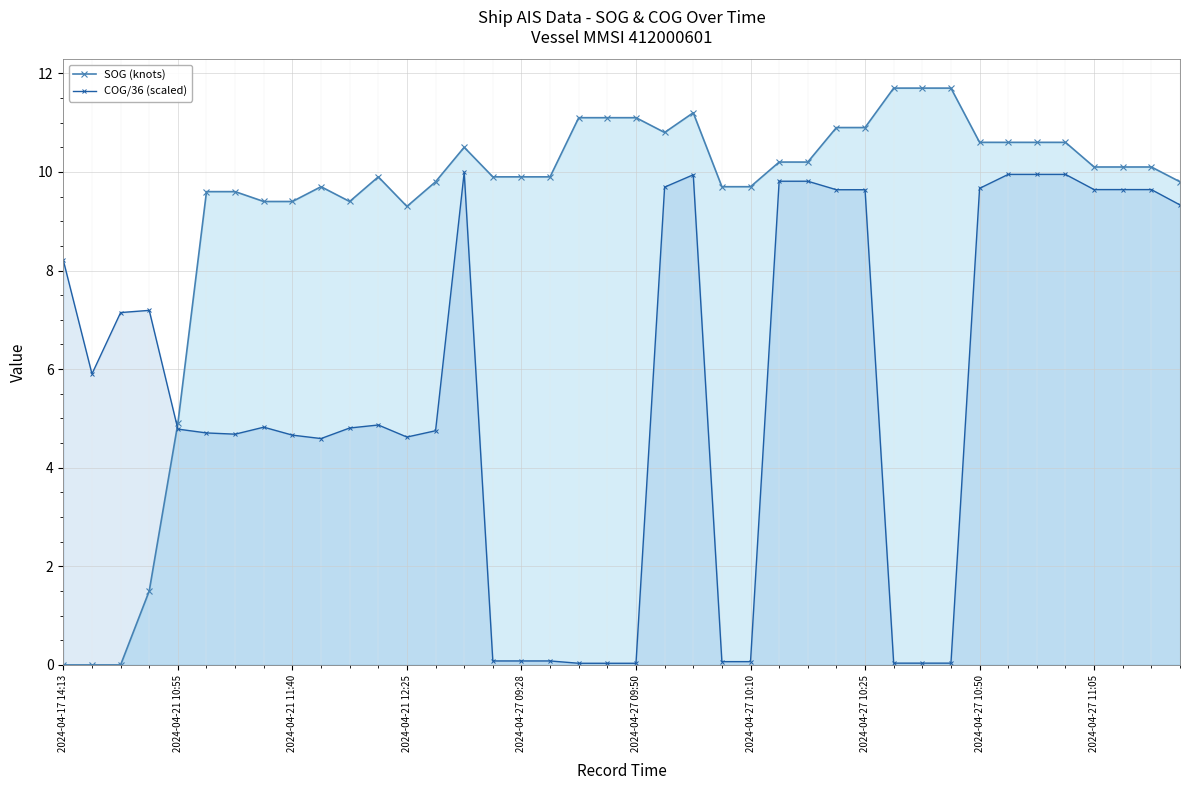

How many interior local valleys does the SOG (knots) series have?

3